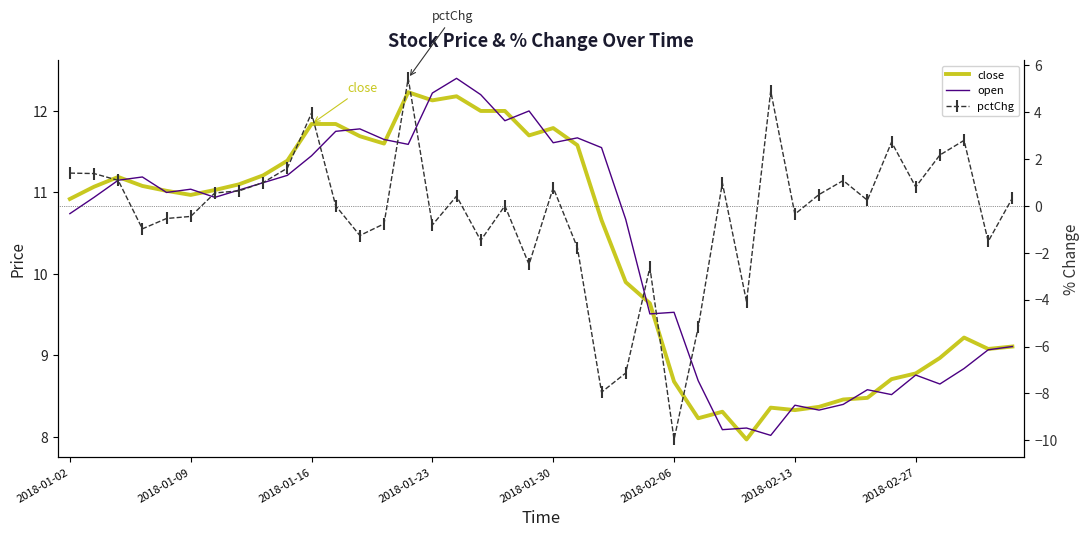

How many data points does each series have?

40